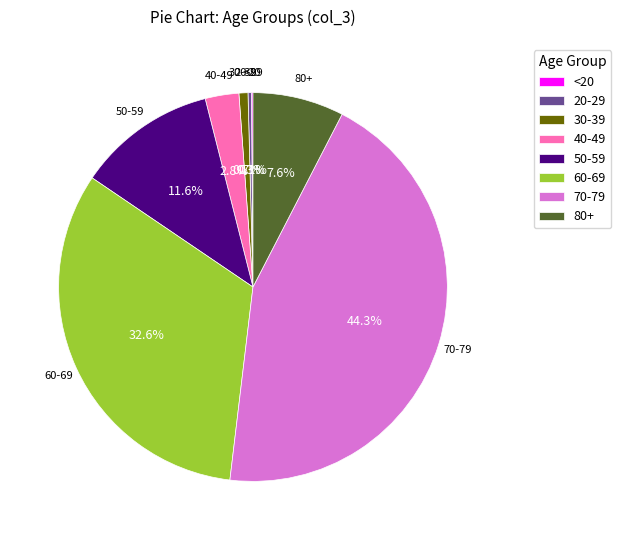

What is the ratio of the value at 80+ to the value at 50-59?

0.7